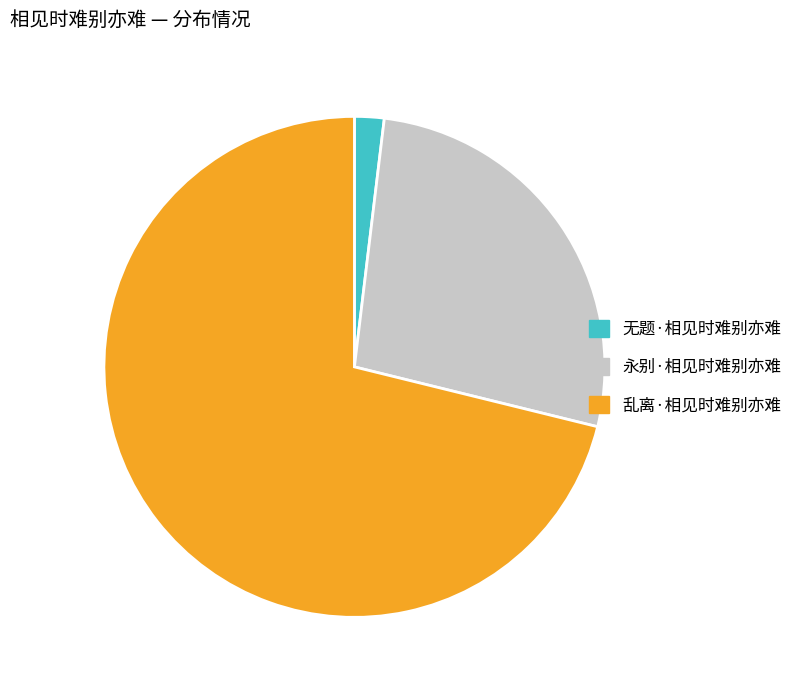

What is the ratio of the value at 乱离·相见时难别亦难 to the value at 永别·相见时难别亦难?

2.6